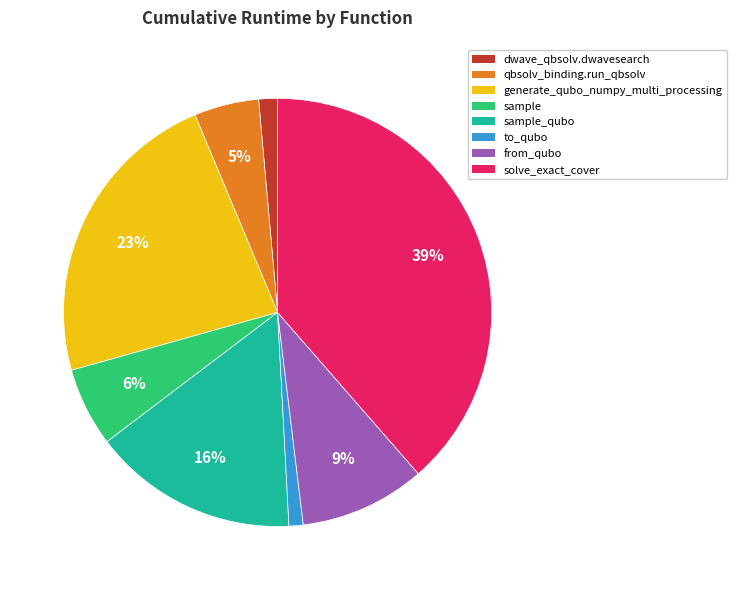

Is there a majority slice in this chart?

No